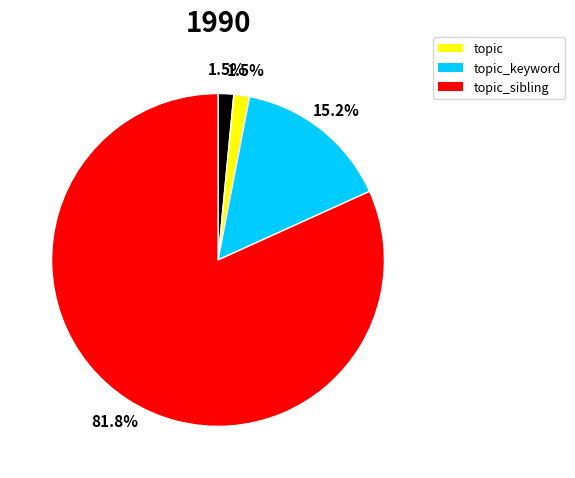

Does any single category account for the majority?

Yes